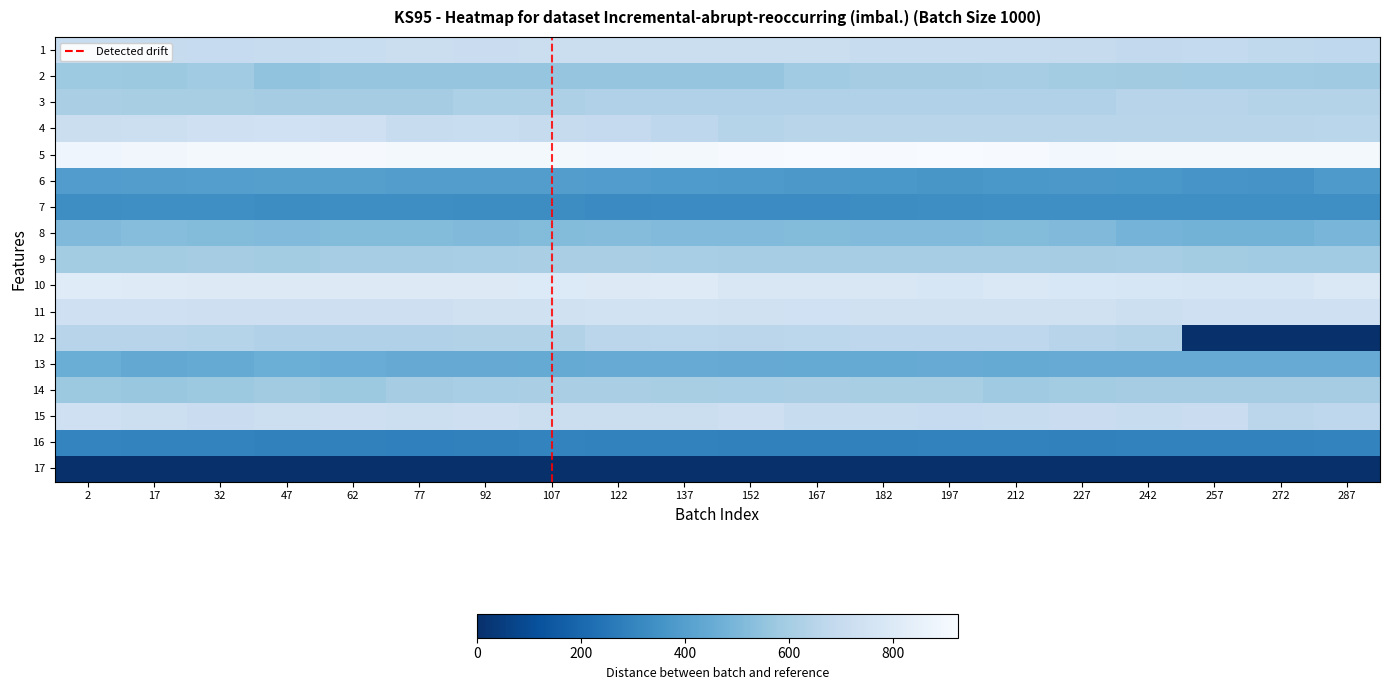

How many series are shown in this chart?

17